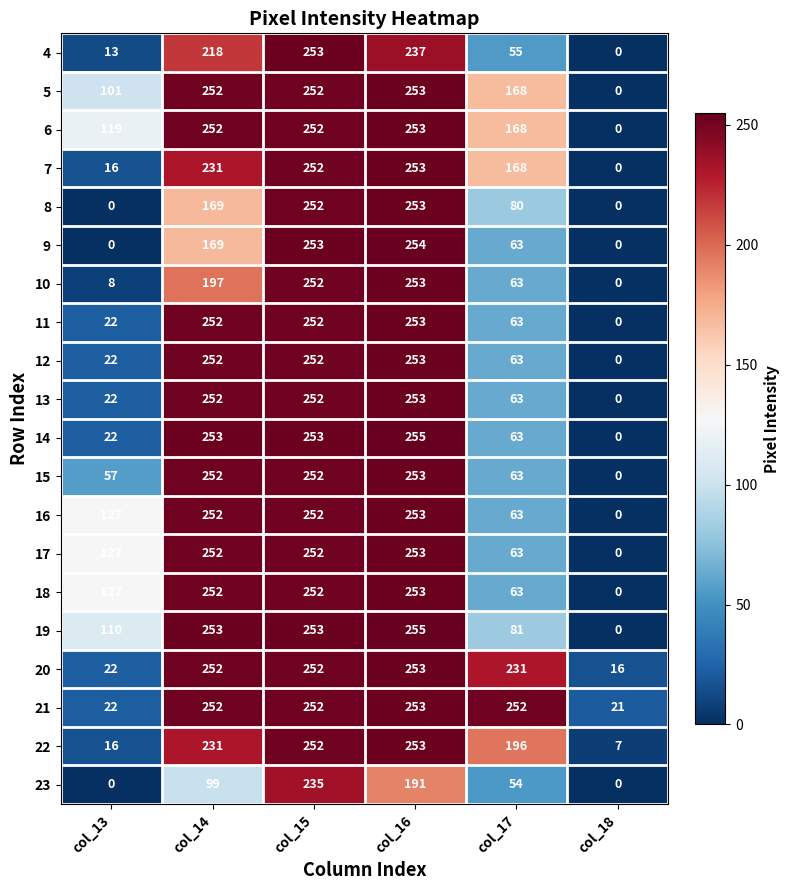

The 11 series shows 0 at col_18. True or false?

True